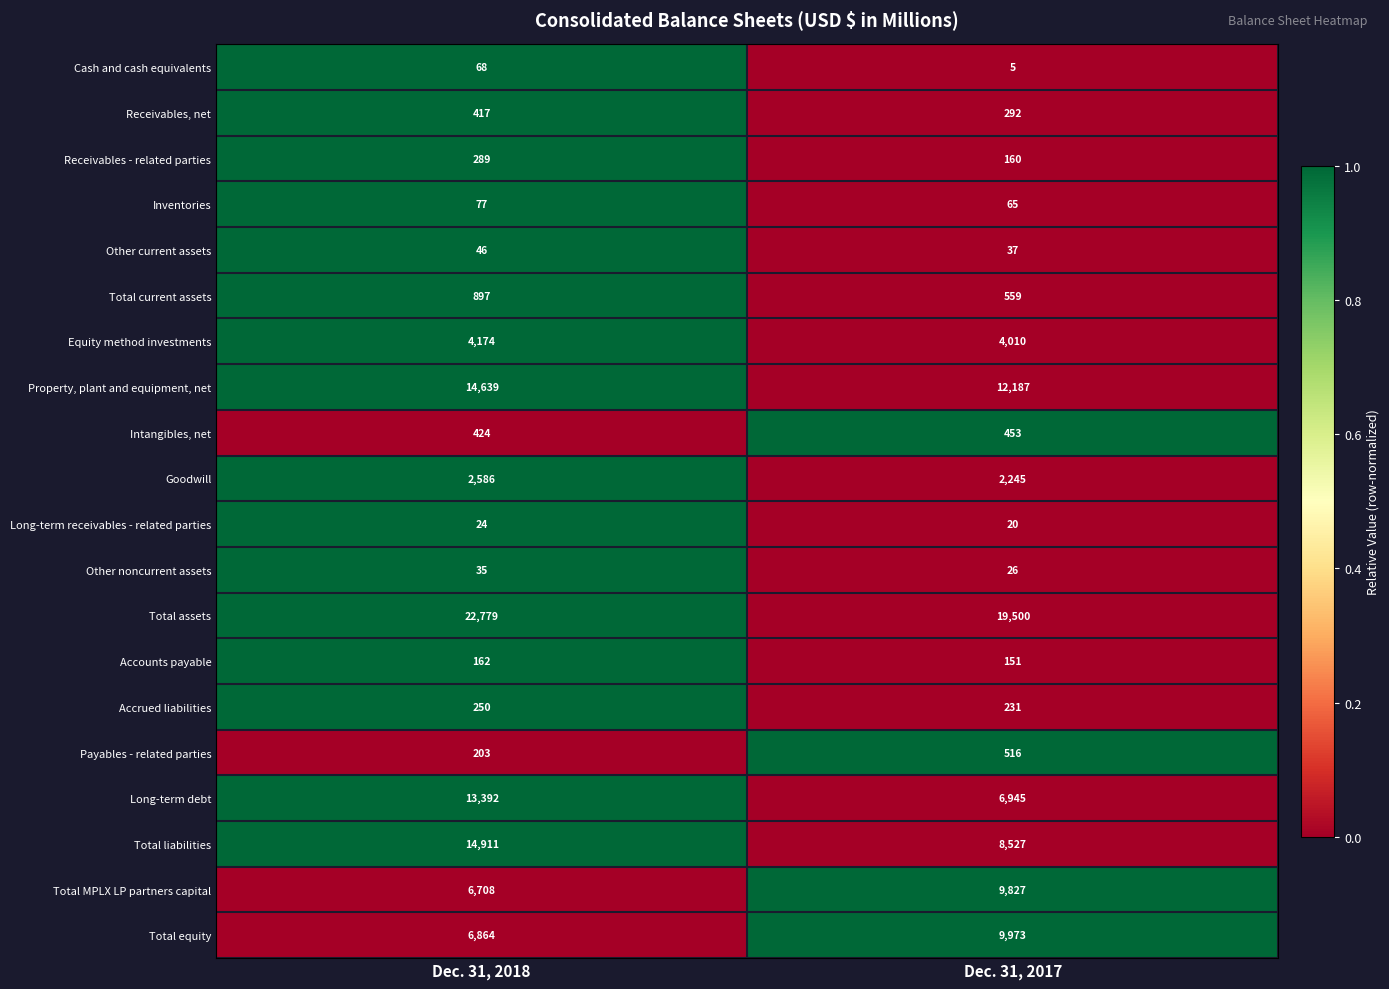

Which category has the highest value across all series?

Dec. 31, 2018